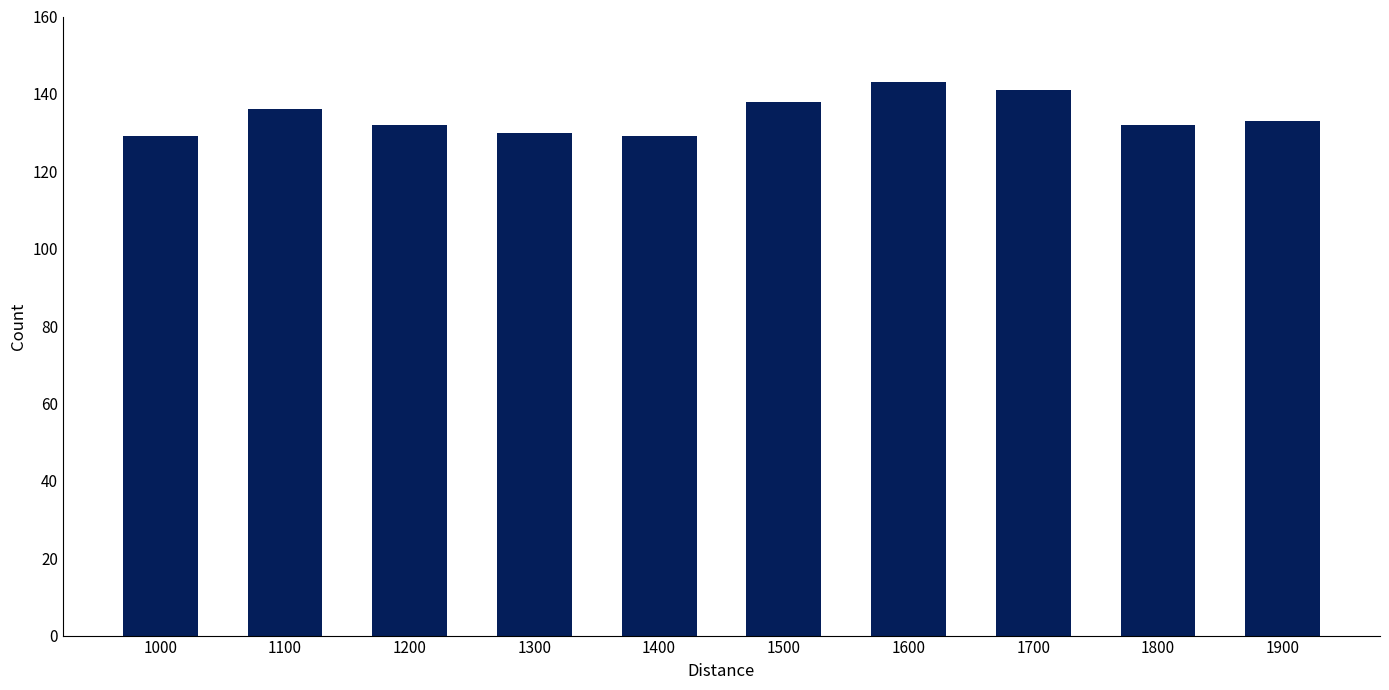

Which has a higher value, 1700 or 1200?

1700